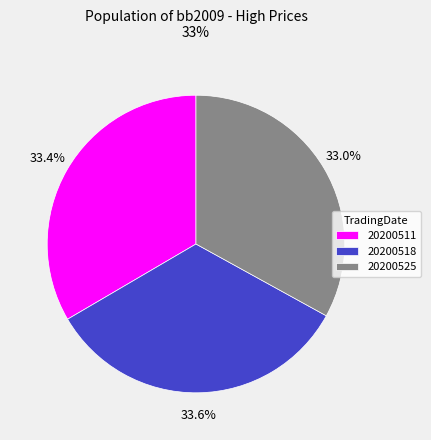

Count the number of slices in the pie.

3